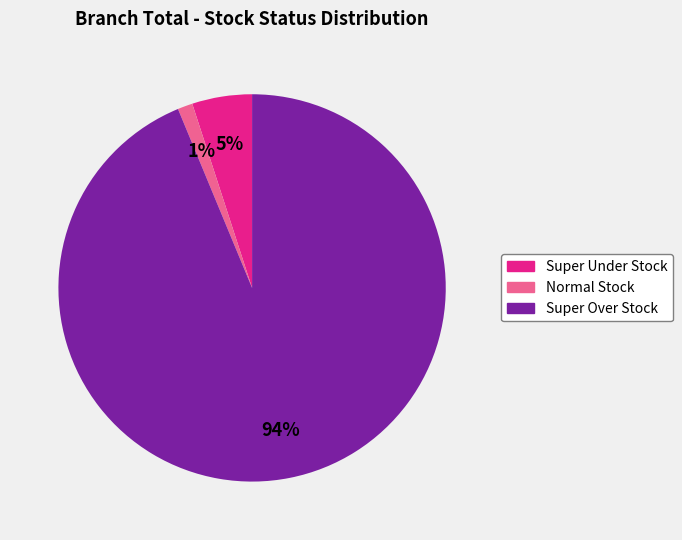

Does any single category account for the majority?

Yes